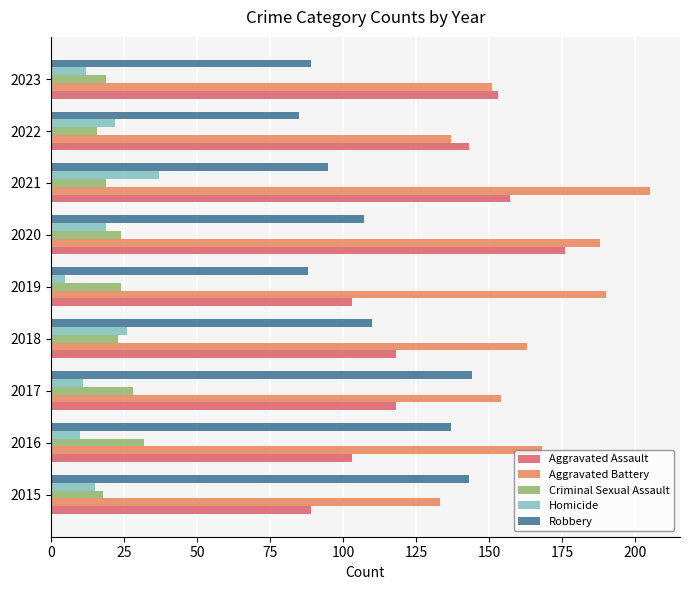

Which series changed the most between 2017 and 2023?

Robbery